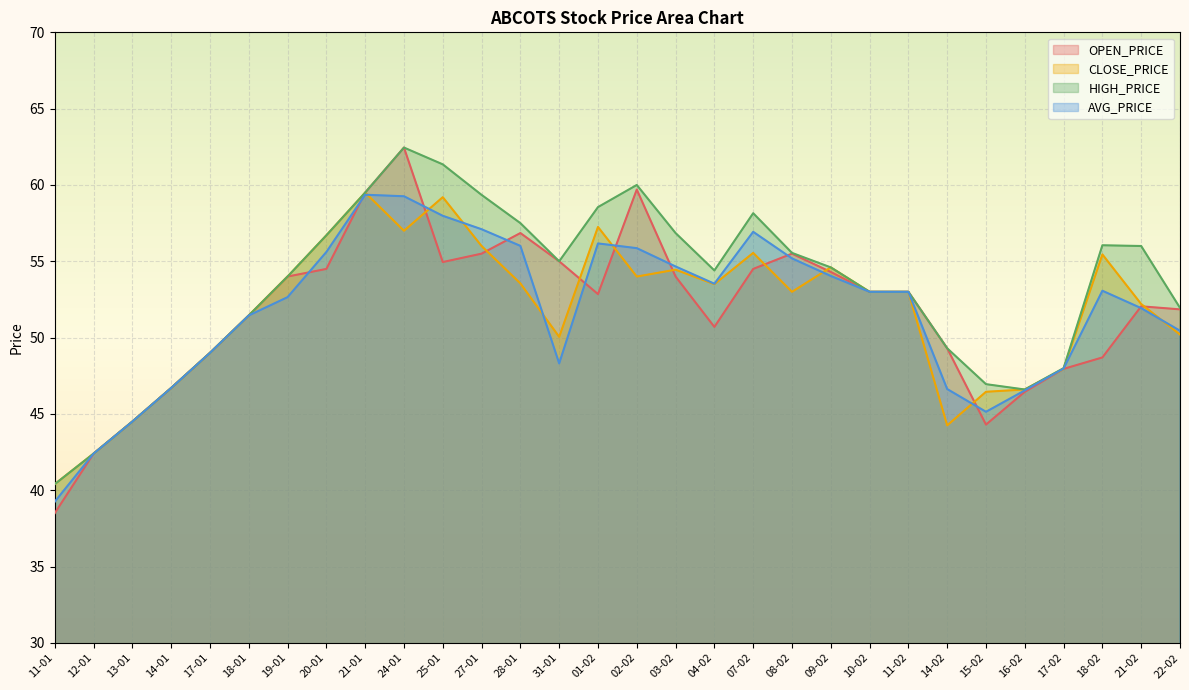

What are all the series names shown in the legend?

OPEN_PRICE, CLOSE_PRICE, HIGH_PRICE, AVG_PRICE